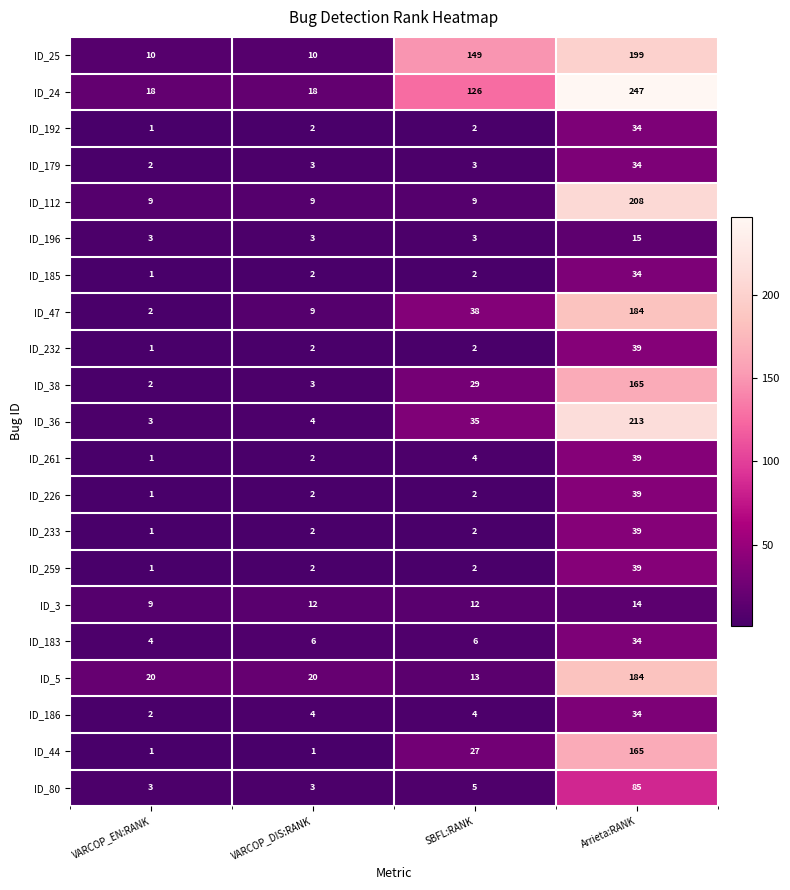

What value does the ID_186 series have at Arrieta:RANK, to the nearest 5?

35